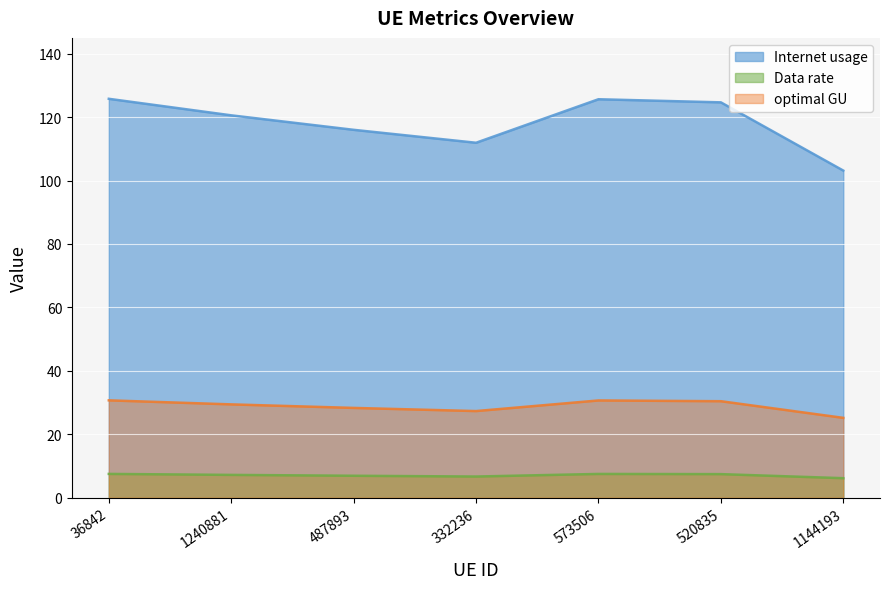

In Data rate, how many points are higher than both neighbors (excluding endpoints)?

1